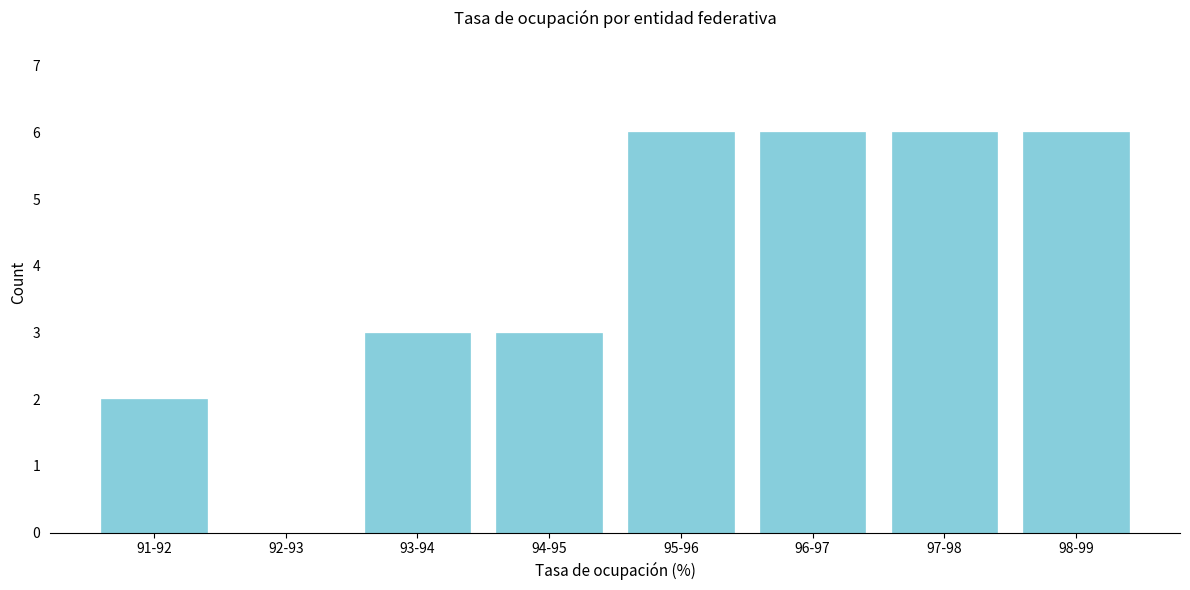

Reading left to right, extract all data points from this chart.

91-92=2	92-93=0	93-94=3	94-95=3	95-96=6	96-97=6	97-98=6	98-99=6